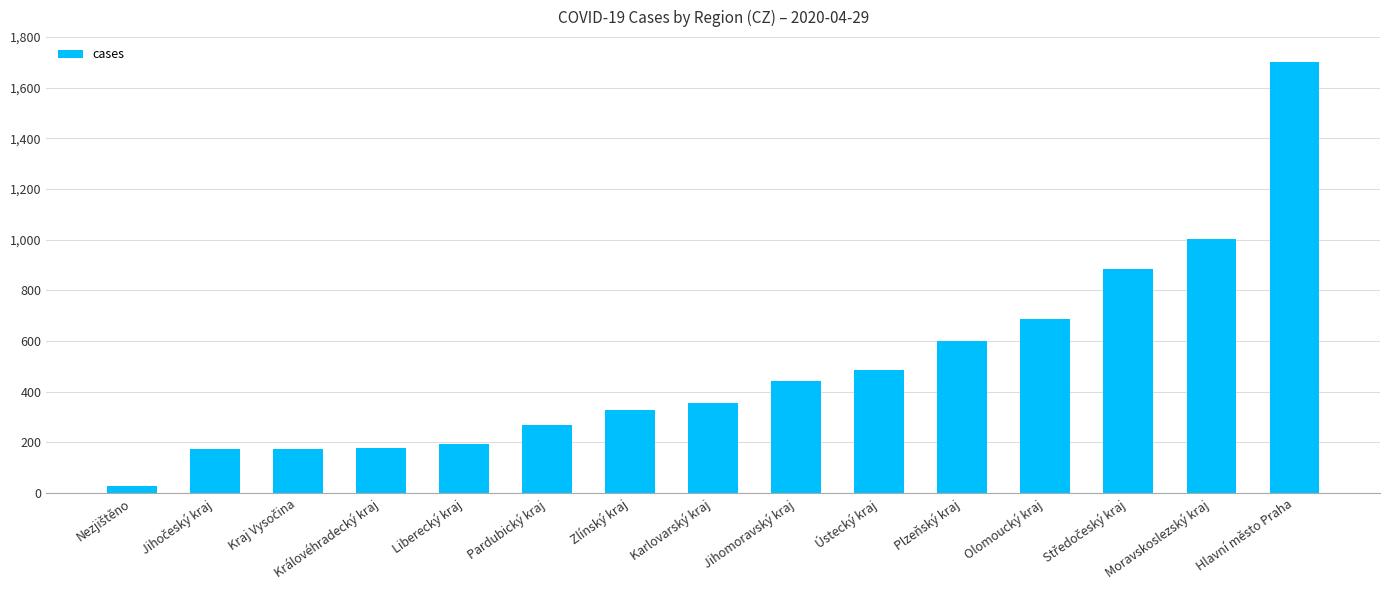

The chart shows a value of 550 at Karlovarský kraj. True or false?

False